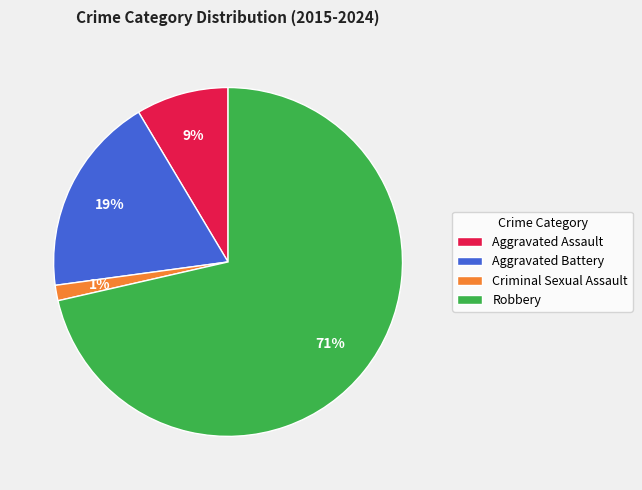

To the nearest percent, what is the difference between the Aggravated Assault and Aggravated Battery slice percentages?

10%